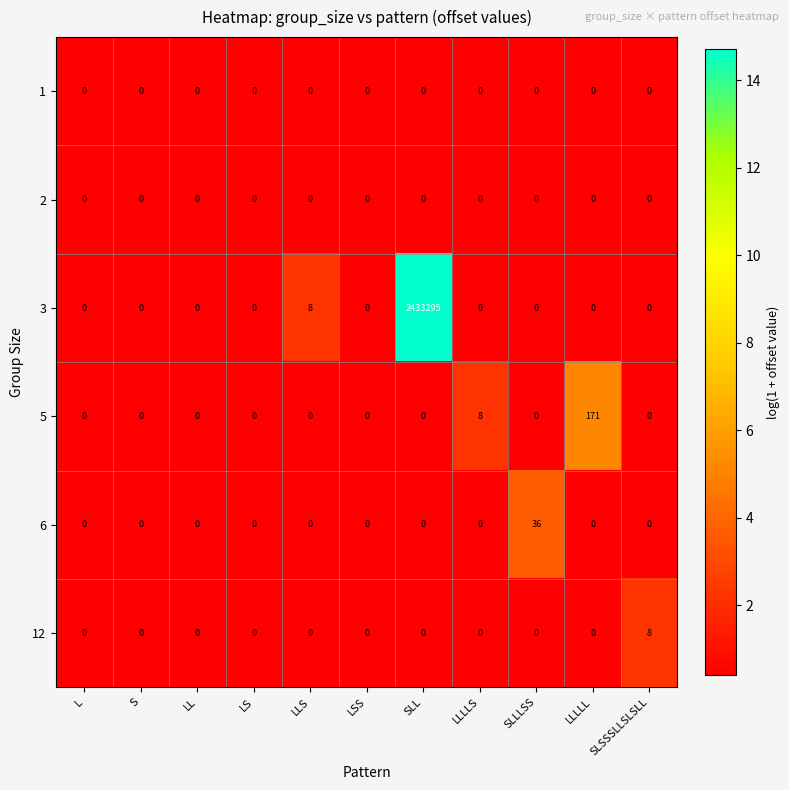

What is the highest value of the 6 series?

36